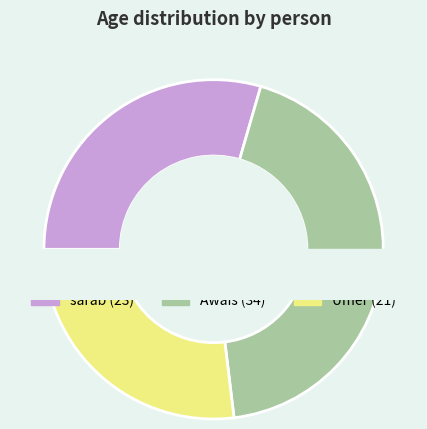

To the nearest percent, what is the average slice percentage?

33%